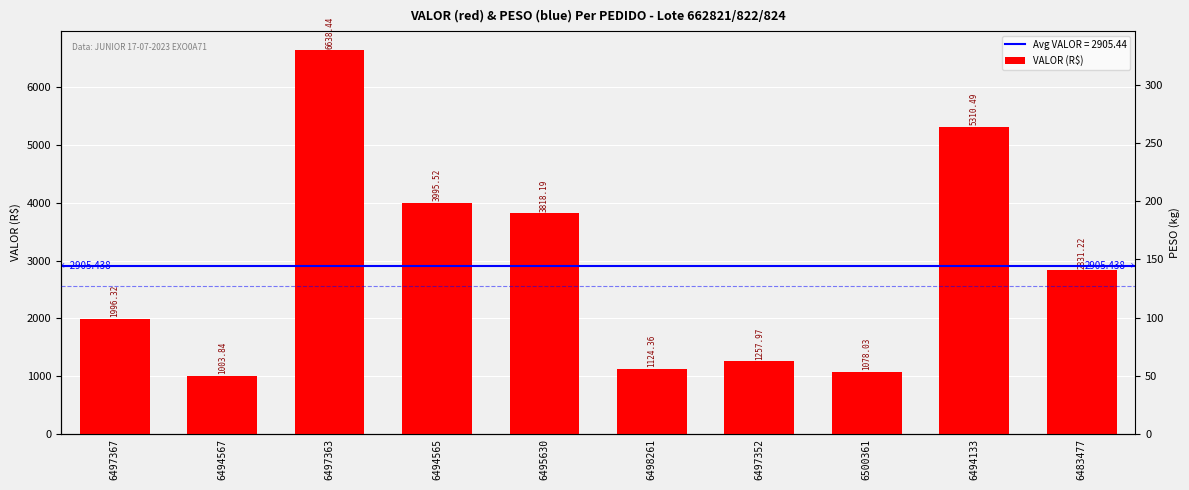

The chart shows a value of 632.1 at 6500361. True or false?

False